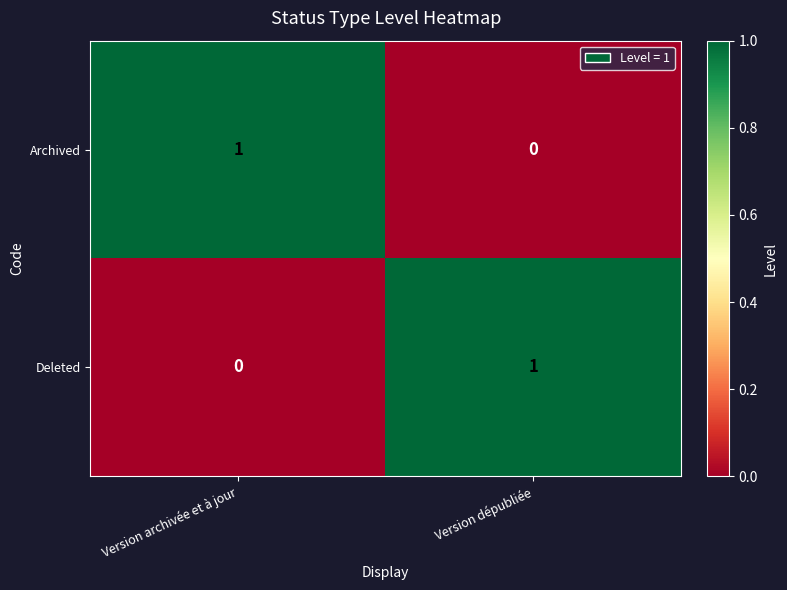

Is it true that Deleted equals 1 at Version dépubliée?

True